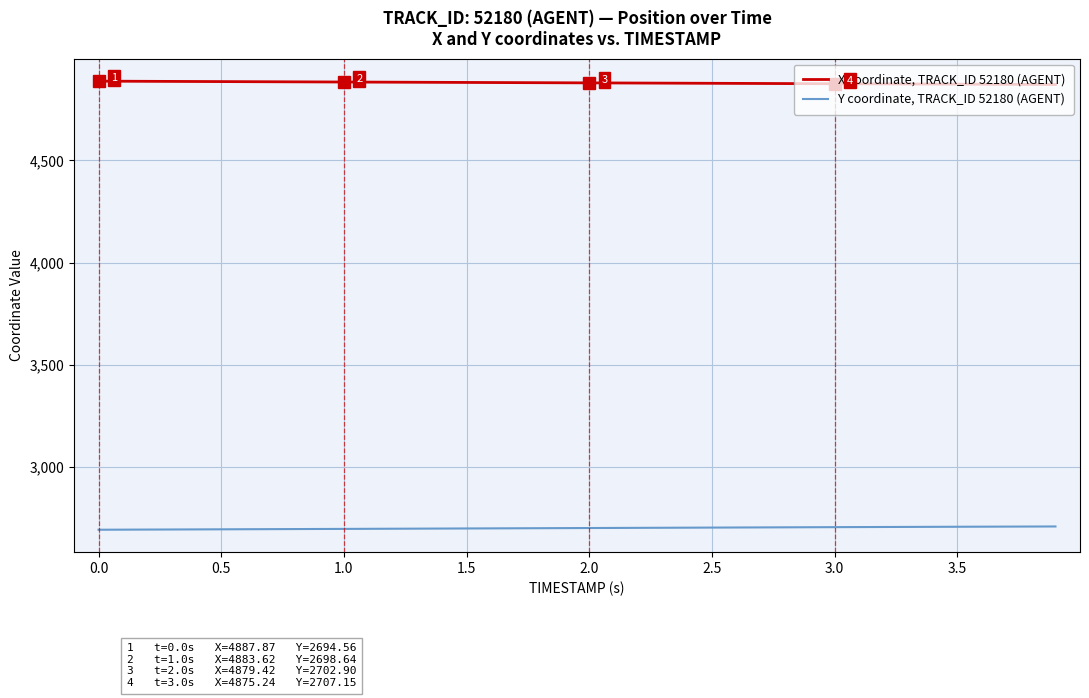

Rank the series by their maximum value, from lowest to highest.

Y coordinate, TRACK_ID 52180 (AGENT), X coordinate, TRACK_ID 52180 (AGENT)